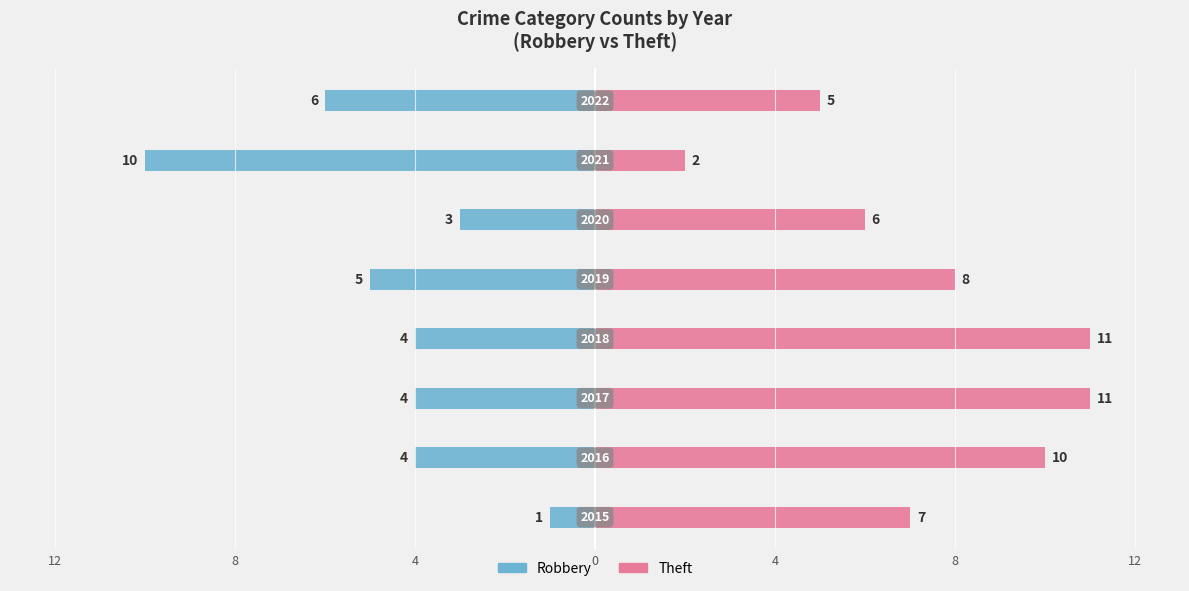

What are all the series names shown in the legend?

Robbery, Theft